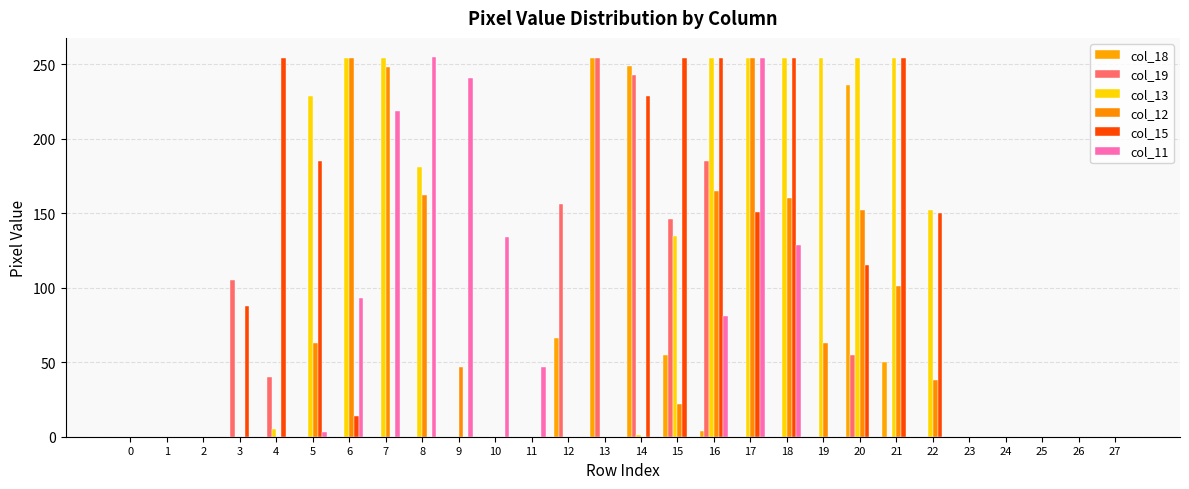

How many data points in col_19 are above 0?

8